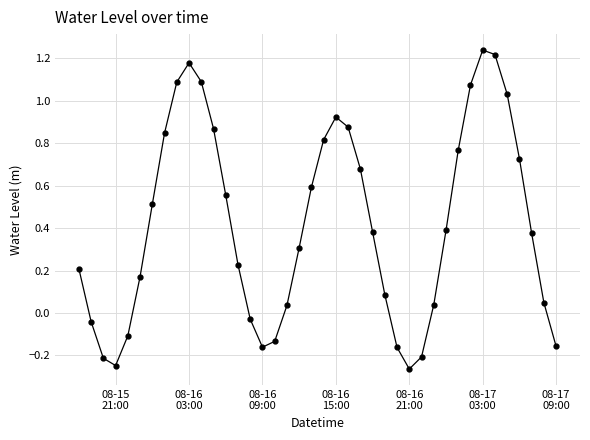

True or false: the data has more than 2 interior local peaks.

True